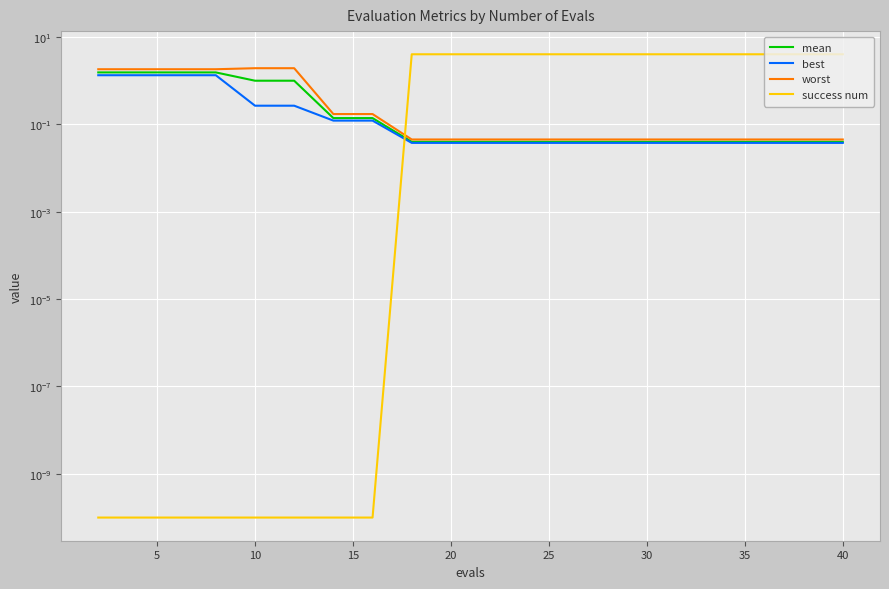

Which series has the largest range (max minus min)?

success num